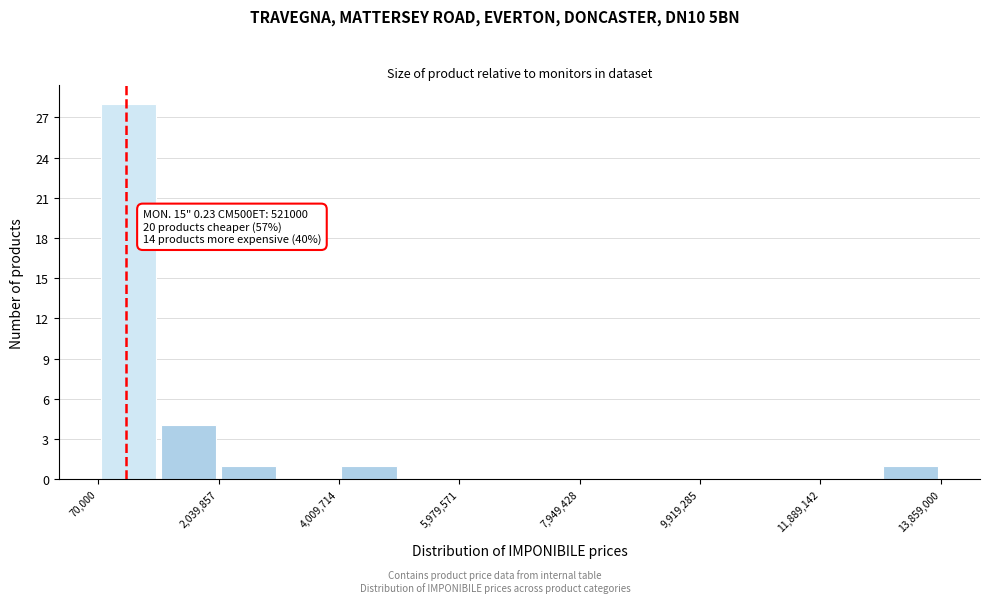

Which range on the x-axis has the tallest bar?

0 to 1000000